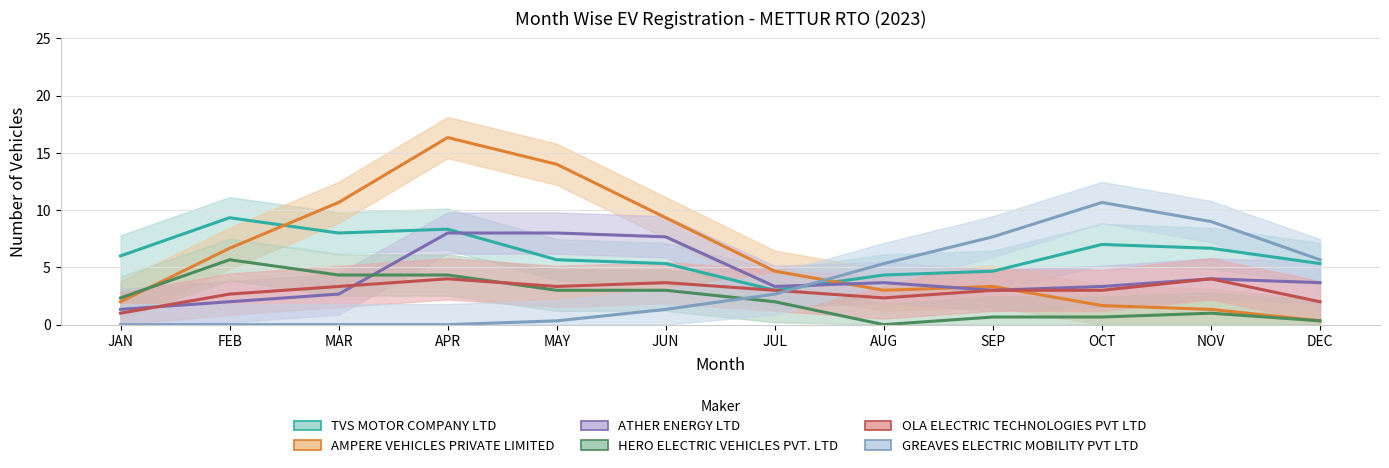

What is the average value of the GREAVES ELECTRIC MOBILITY PVT LTD series?

3.6